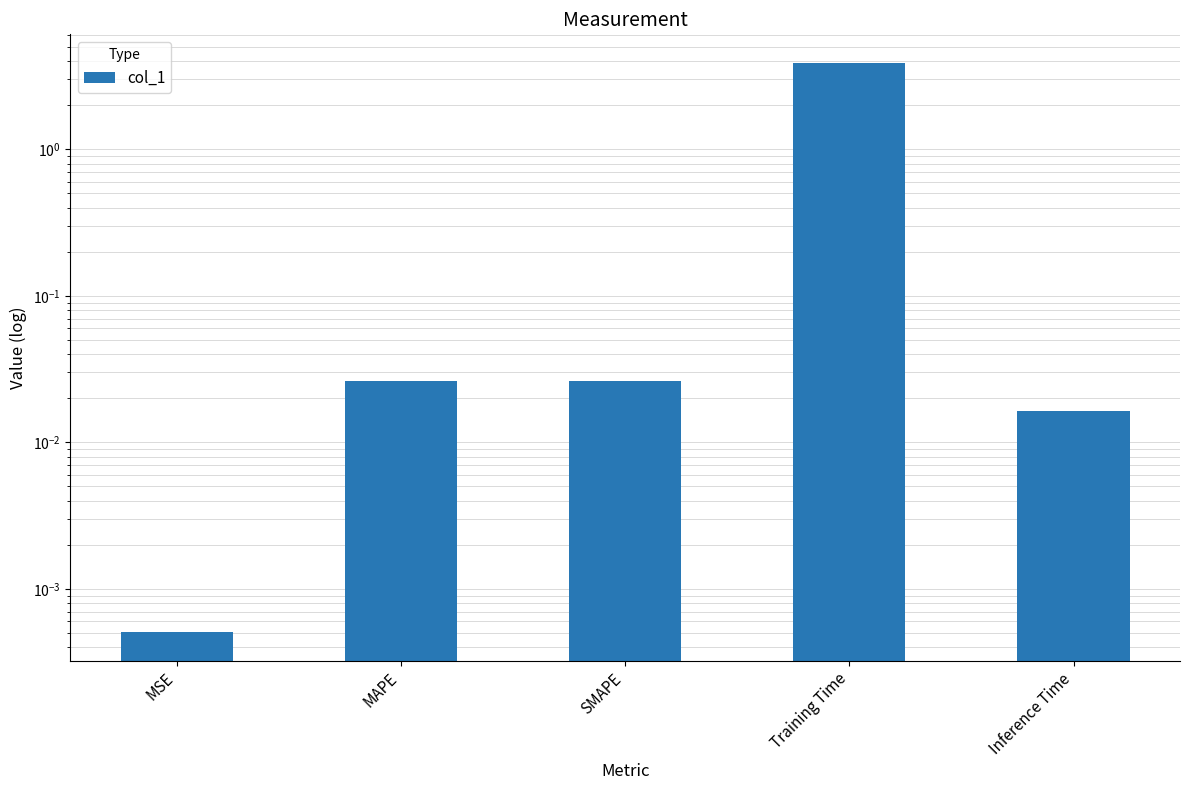

What position from the right is SMAPE?

3